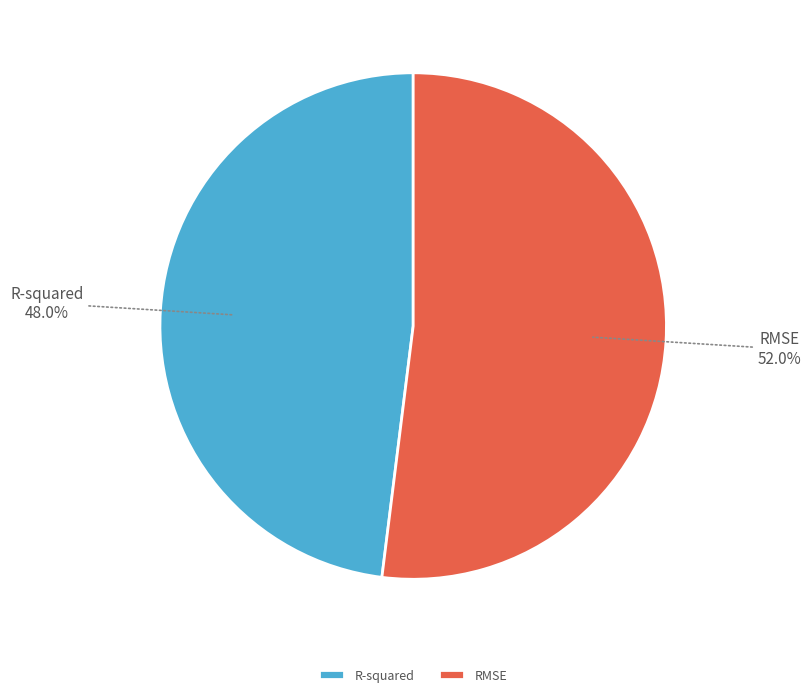

How many slices are in this pie chart?

2